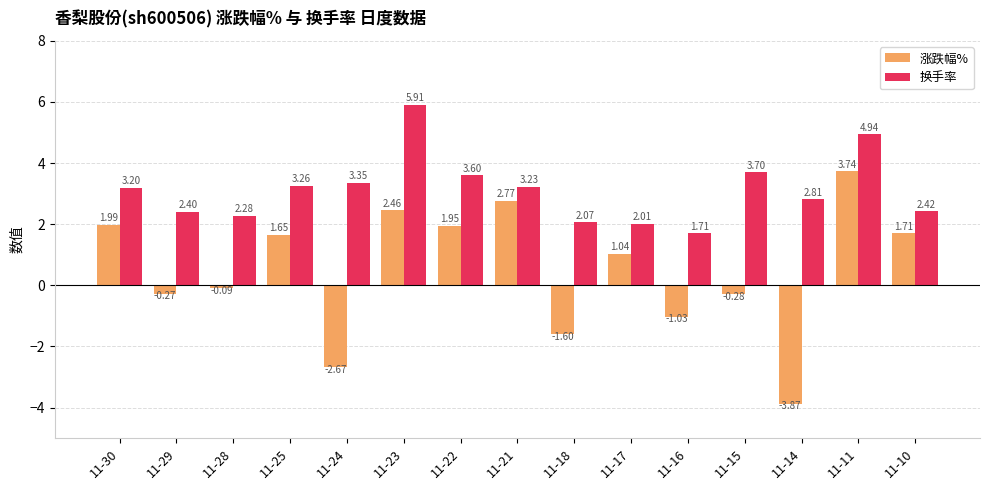

Where does the 涨跌幅% series first go above 1?

11-30